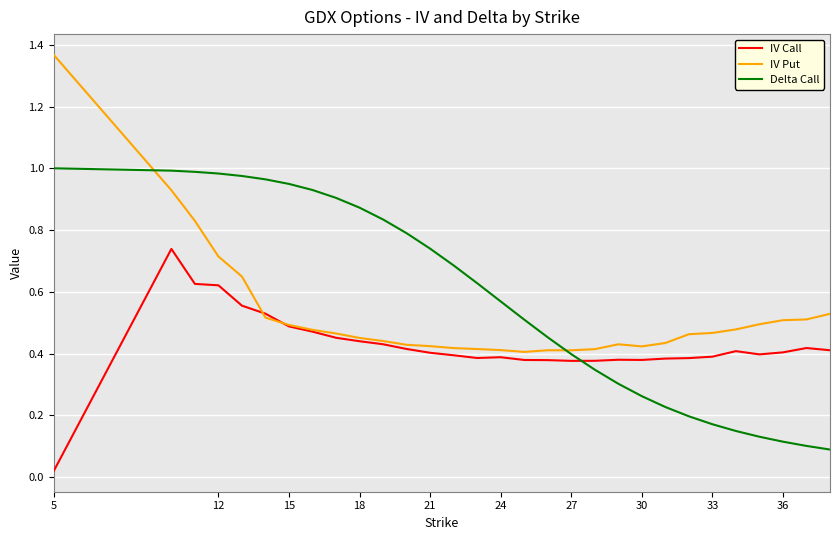

Rank the series by their average value, from highest to lowest.

Delta Call, IV Put, IV Call